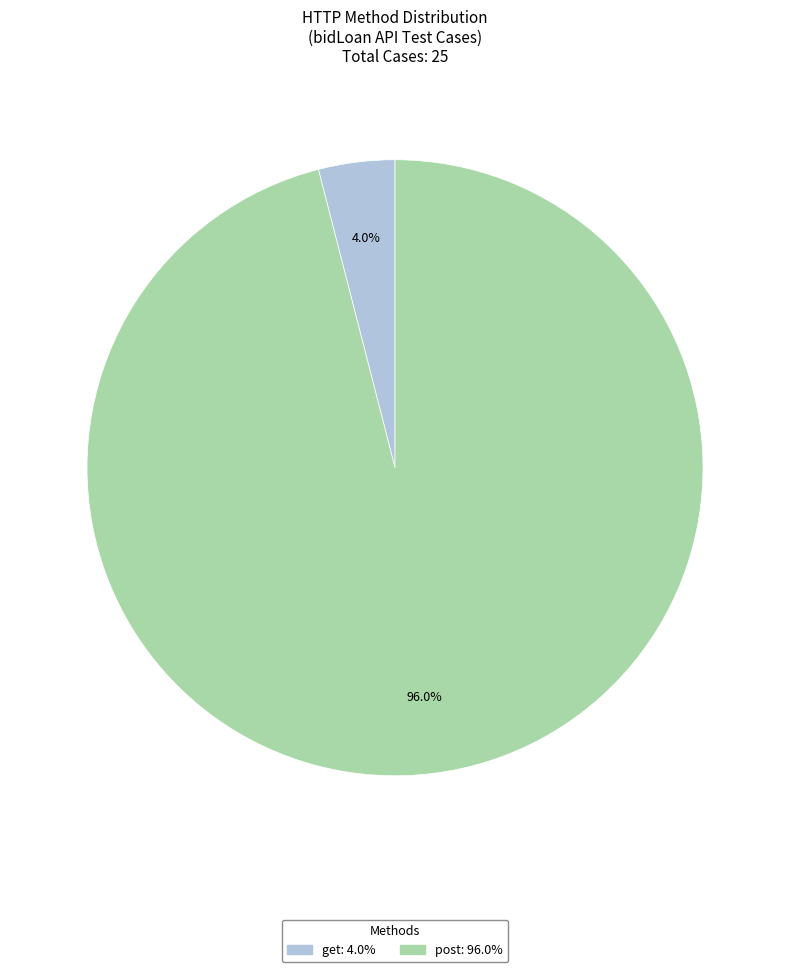

Is there any slice that represents more than half of the pie?

Yes